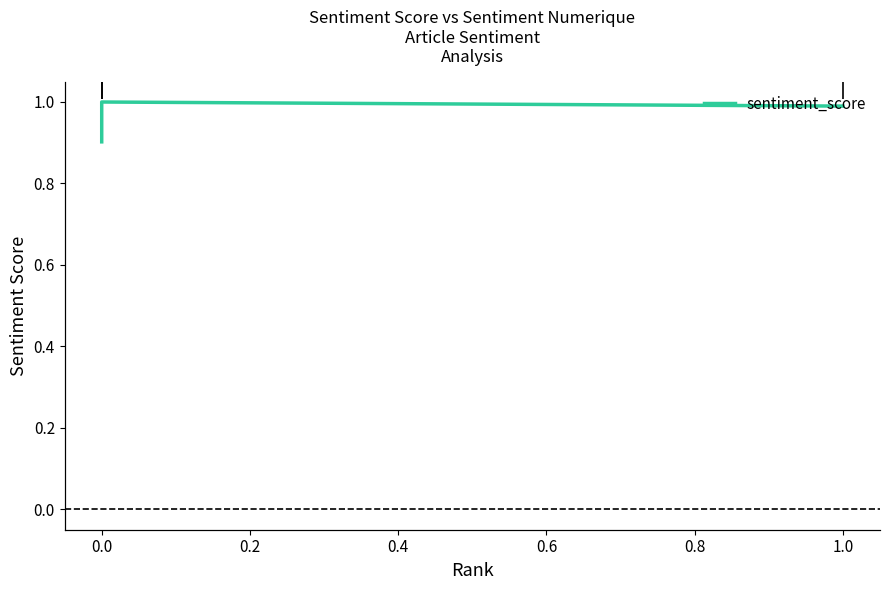

How many distinct data groups are displayed?

1